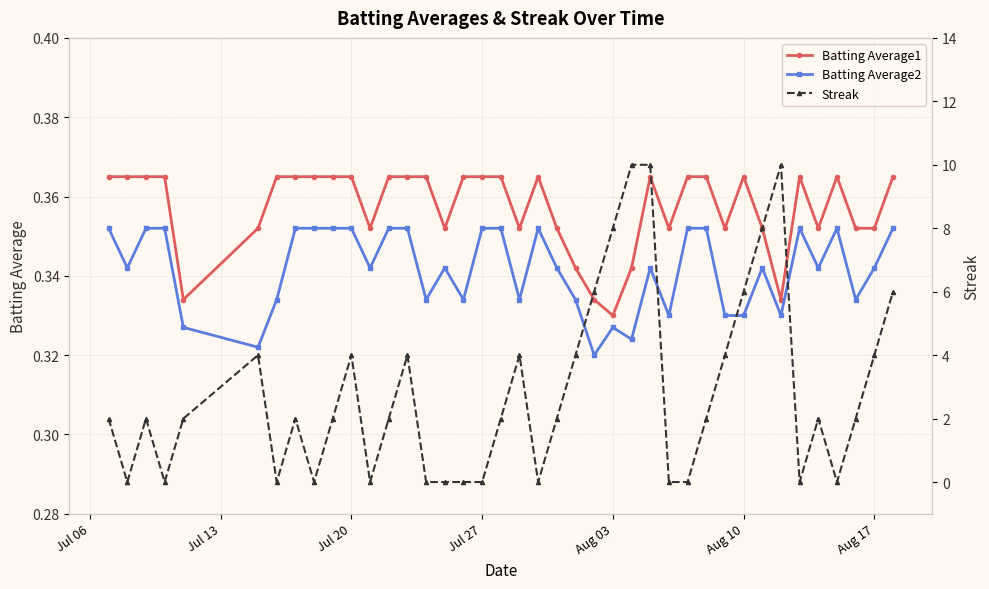

Count the Batting Average1 values in the range 0 to 1.

40